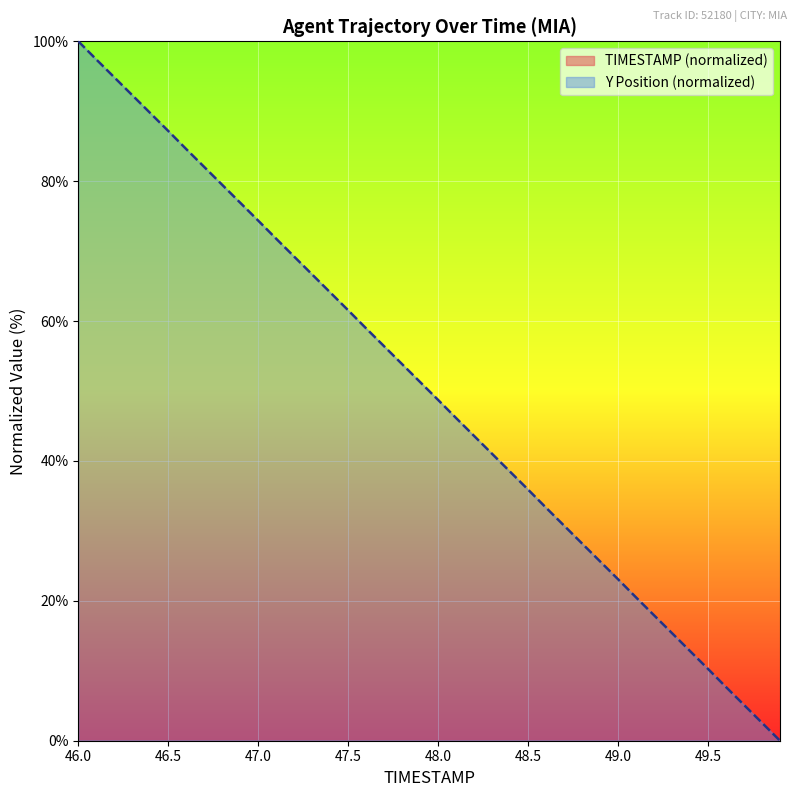

How many distinct data groups are displayed?

2